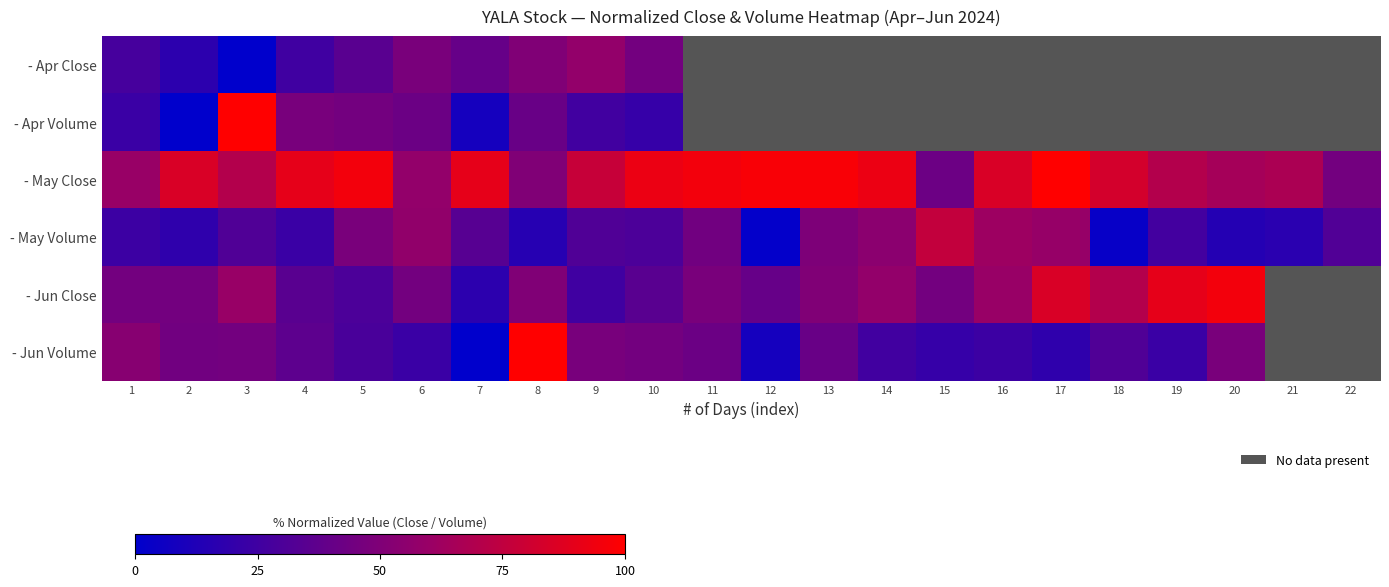

What is the average value of the - May Close series?

77.6